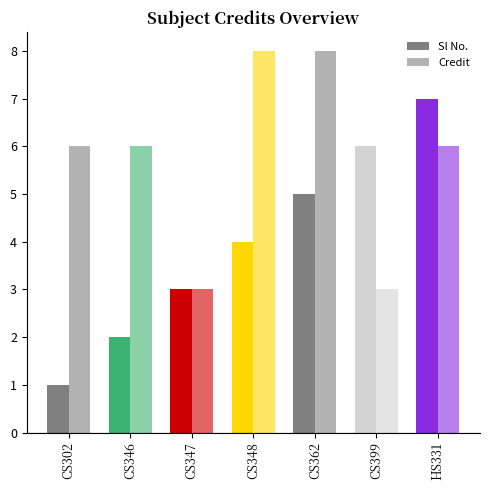

List the series in order of their overall mean, lowest first.

Sl No., Credit